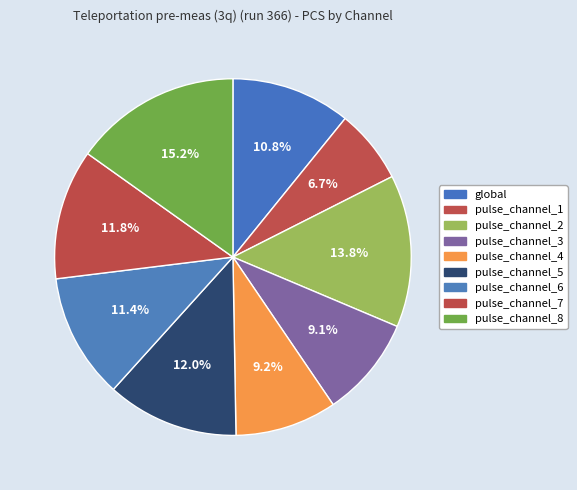

How many segments does this pie chart have?

9